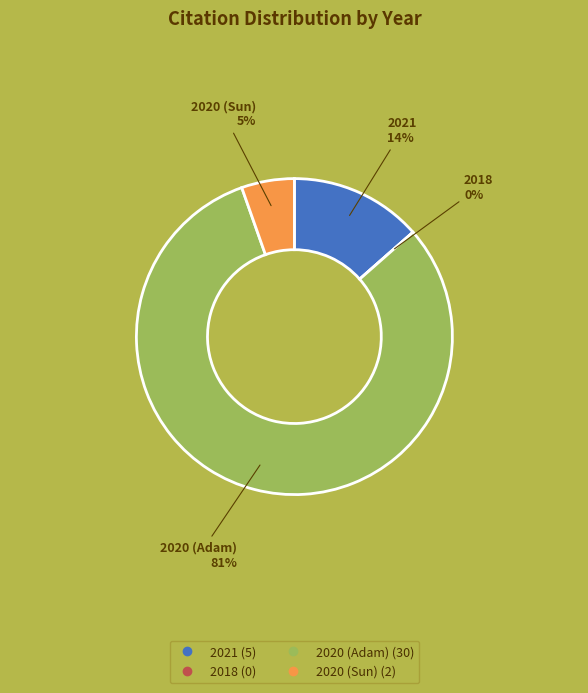

How many slices are in this pie chart?

4